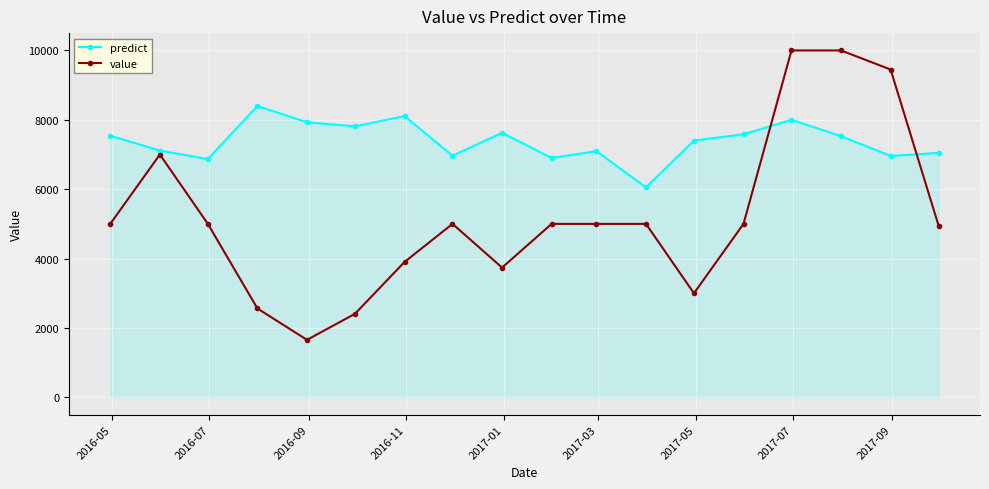

List the series in order of their peak value, highest first.

value, predict